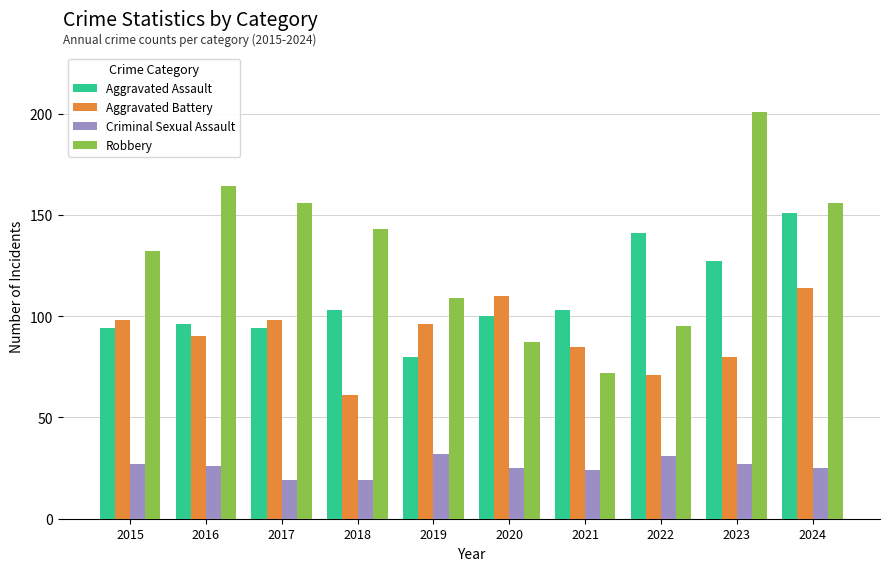

List the series in order of their peak value, lowest first.

Criminal Sexual Assault, Aggravated Battery, Aggravated Assault, Robbery